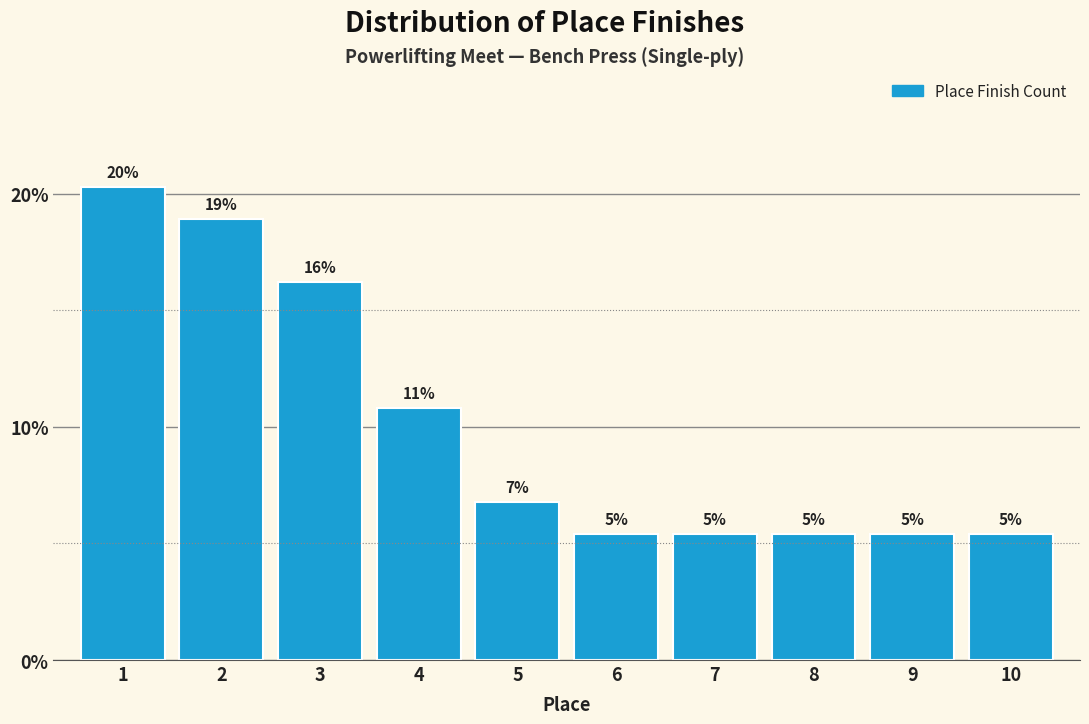

How many bars are there in total?

10